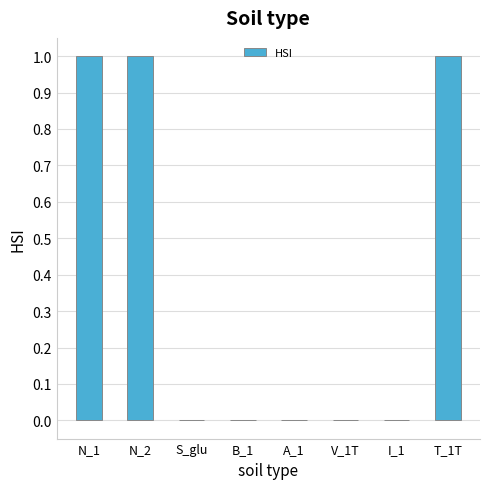

What is the sum of all values?

3